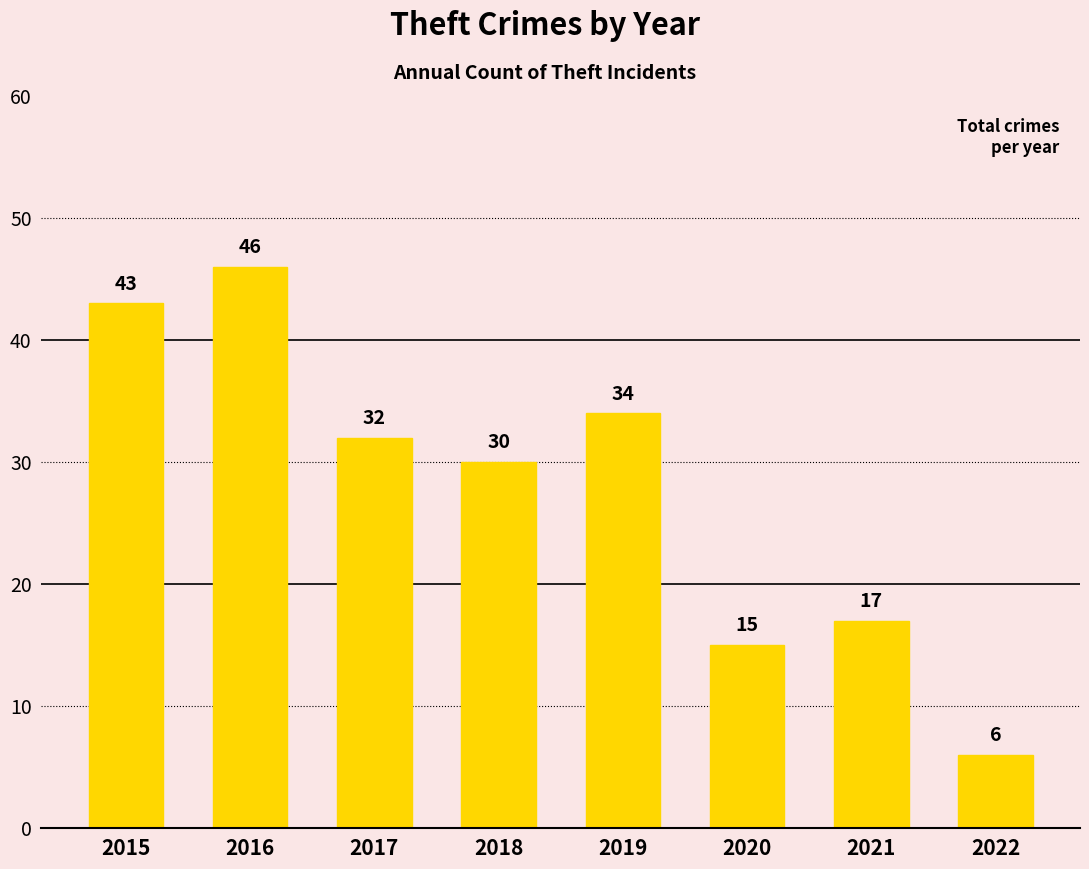

Reading right to left, list all the values displayed in this chart.

6	17	15	34	30	32	46	43